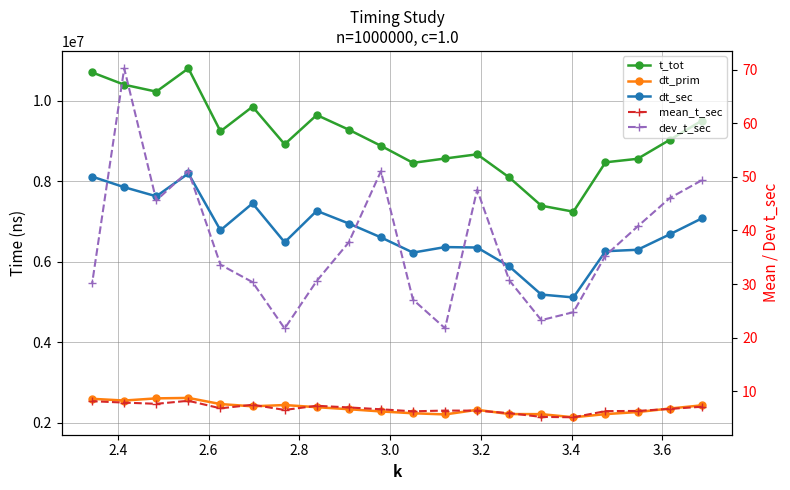

What is the difference between the maximum and second lowest values in the dt_sec series?

3010238.0